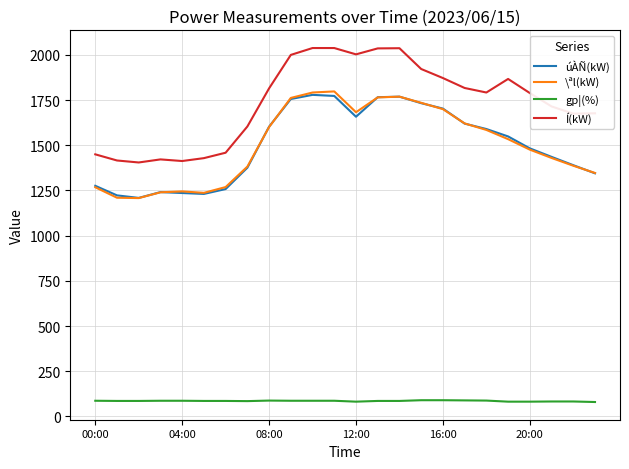

Which series has the largest total across all categories?

Í(kW)